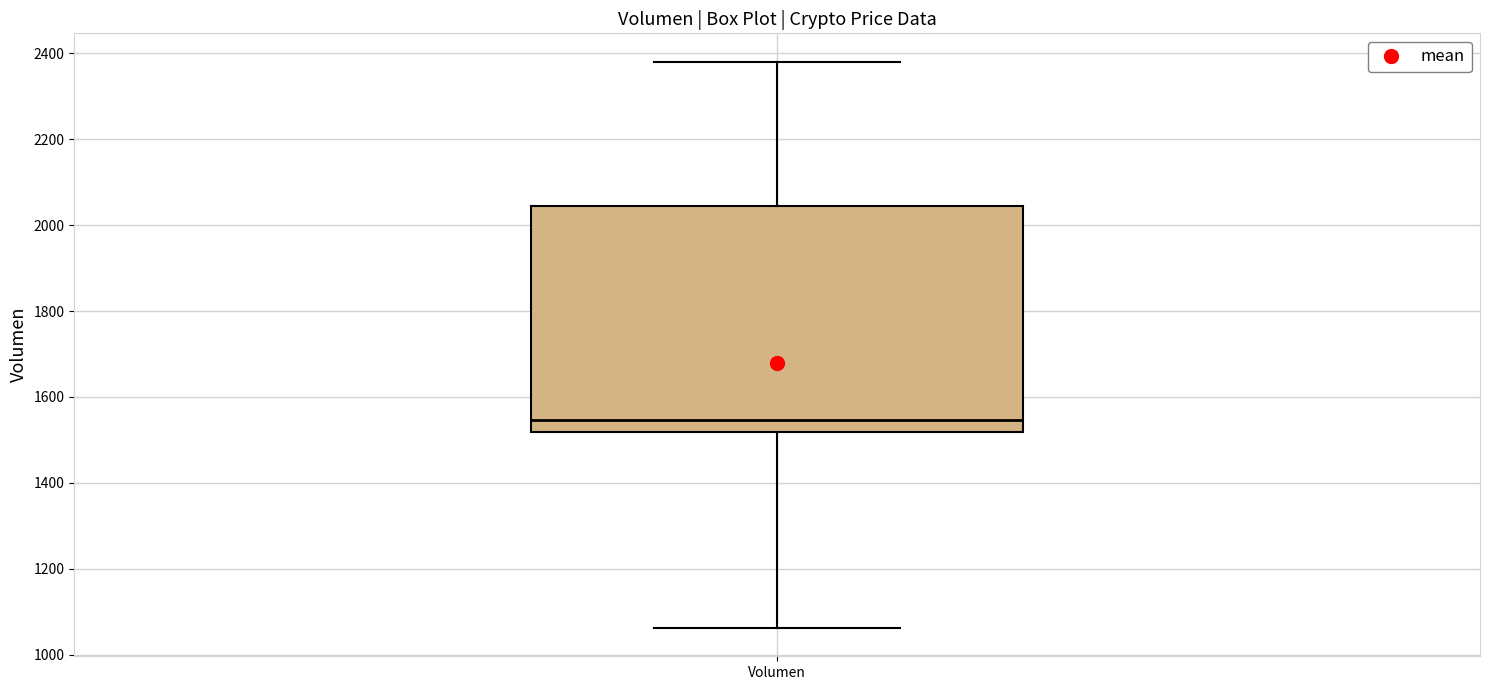

Where is the upper edge of the box for Volumen on the y-axis? The values are not printed on the chart, so give them approximately, as read against the axis.

2040